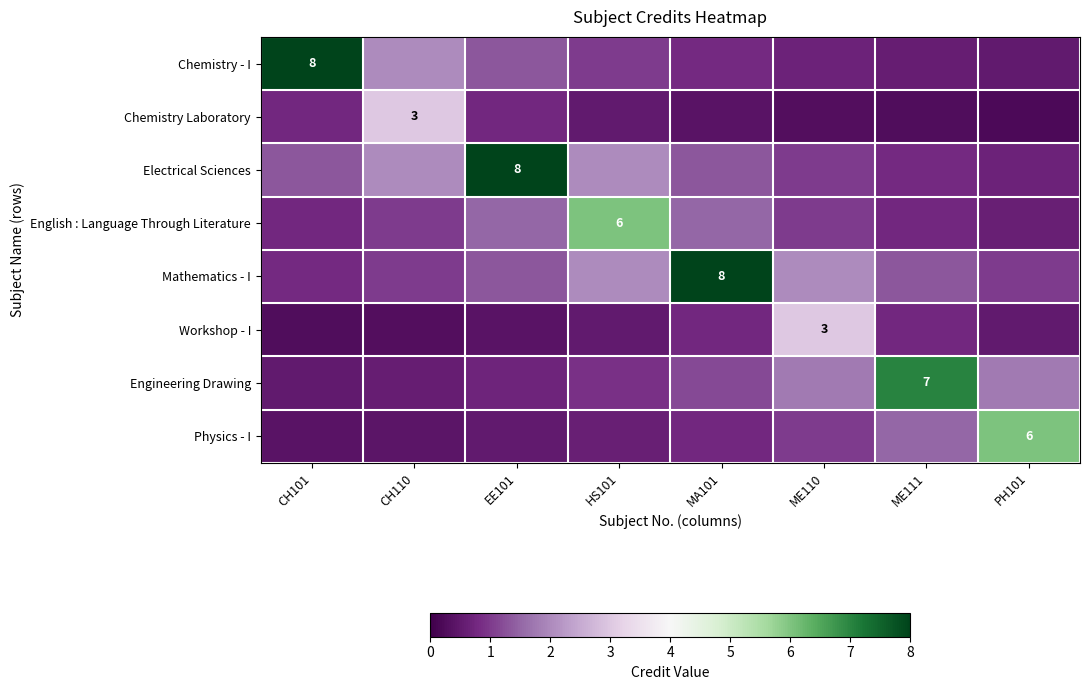

How many data points does each series have?

8